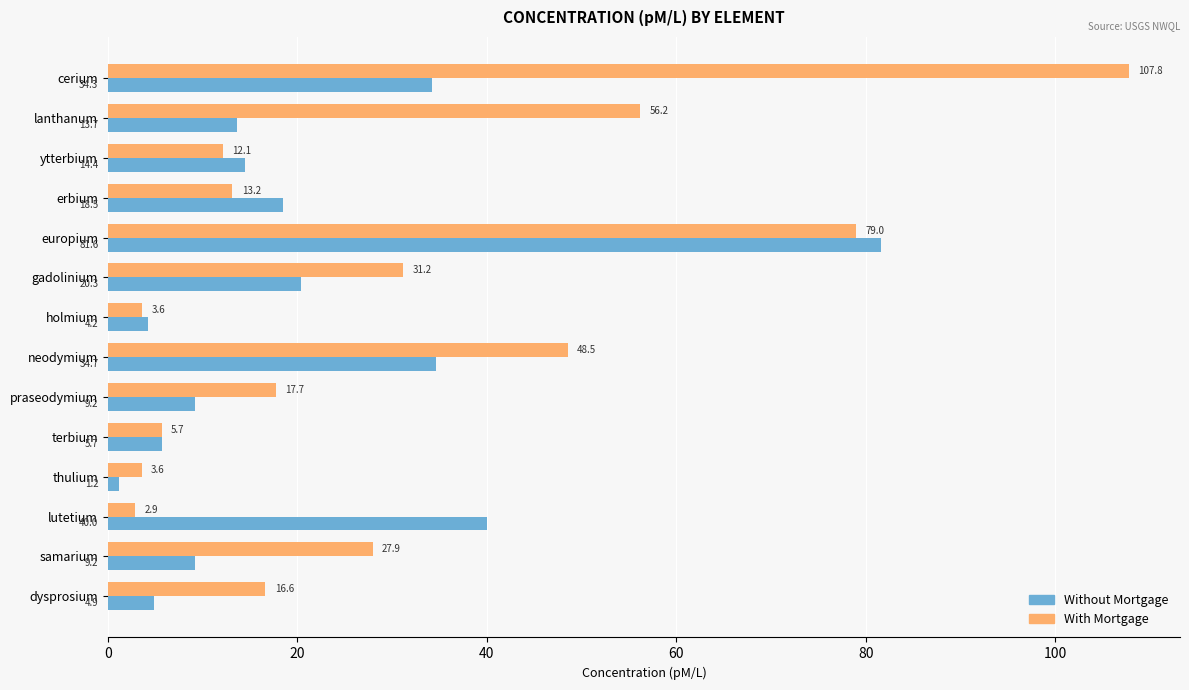

The value of Without Mortgage at cerium is 53.1. True or false?

False